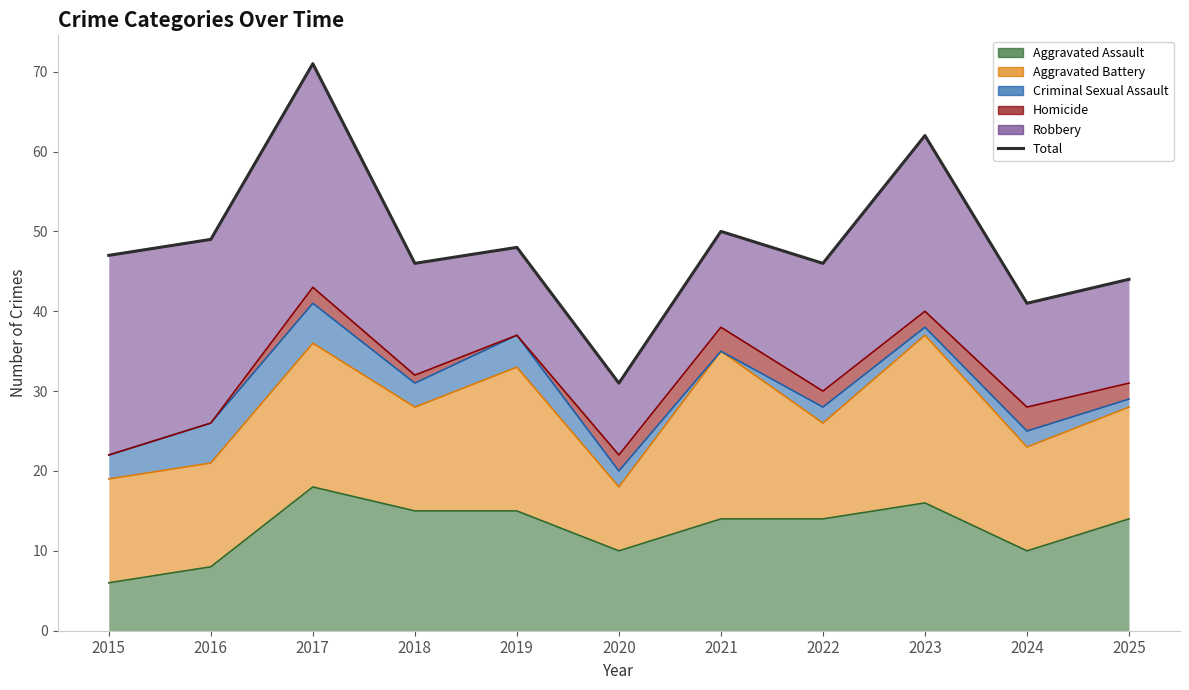

List the labels in order of value, largest first.

2017, 2023, 2021, 2016, 2019, 2015, 2018, 2022, 2025, 2024, 2020